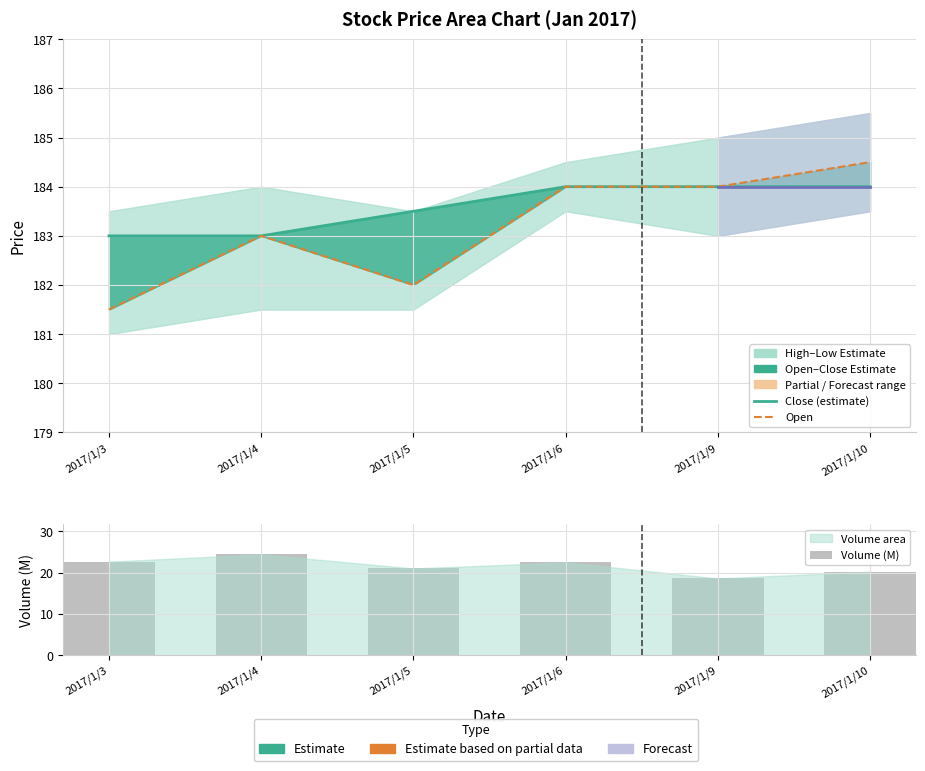

Reading left to right, extract all data points from this chart.

Open: 181.5	183.0	182.0	184.0	184.0	184.5
Close: 183.0	183.0	183.5	184.0	184.0	184.0